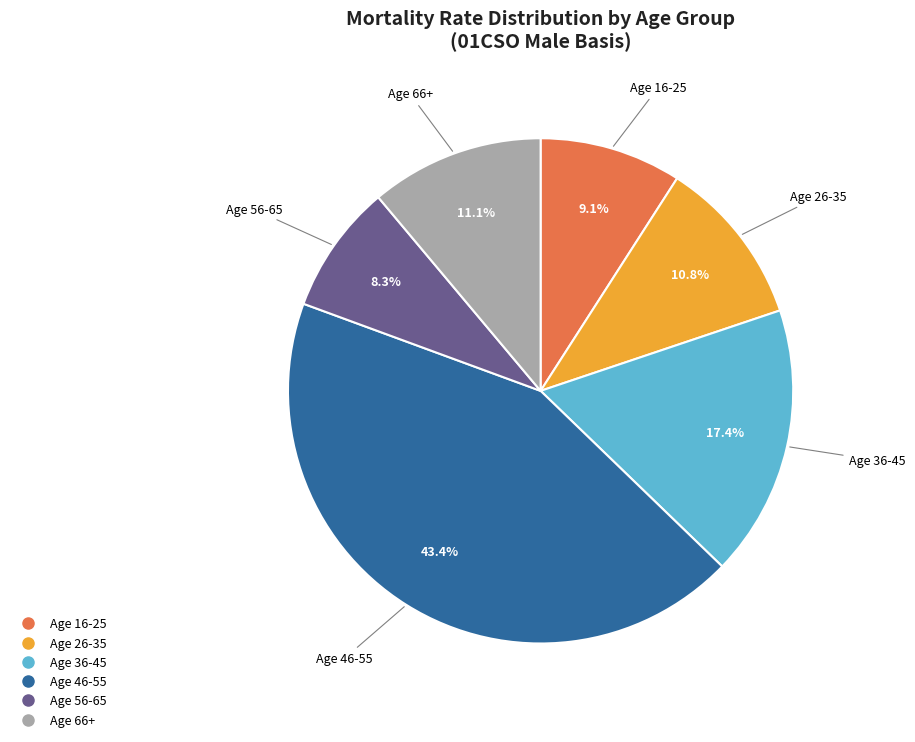

Is there a majority slice in this chart?

No